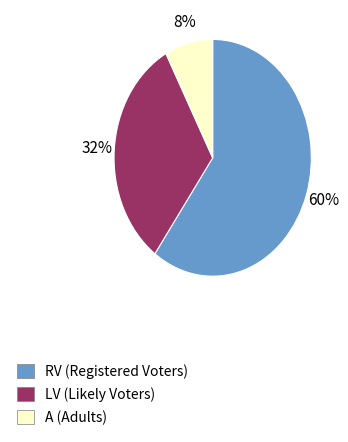

What percentage is the LV slice, to the nearest percent?

32%